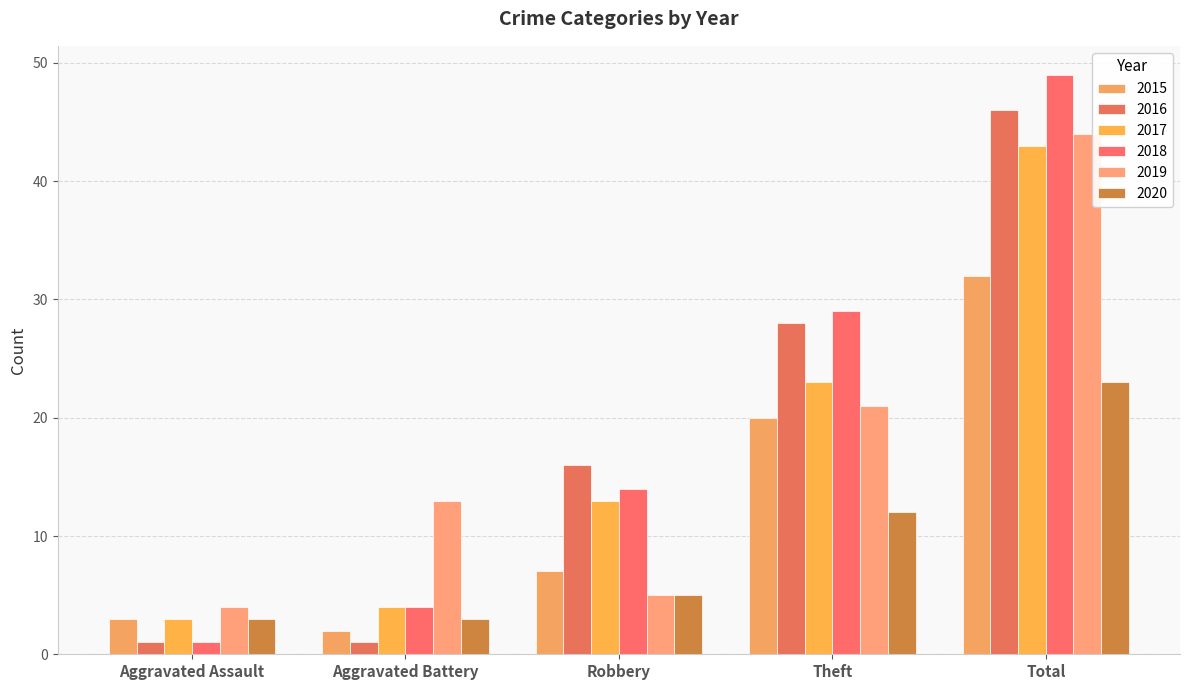

What is the value of the 2017 bar at the 3rd from the left?

13